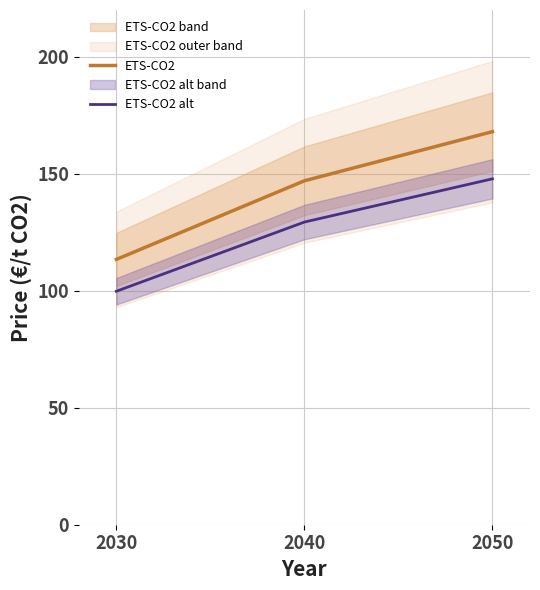

Between 2050 and 2030, which is larger?

2050